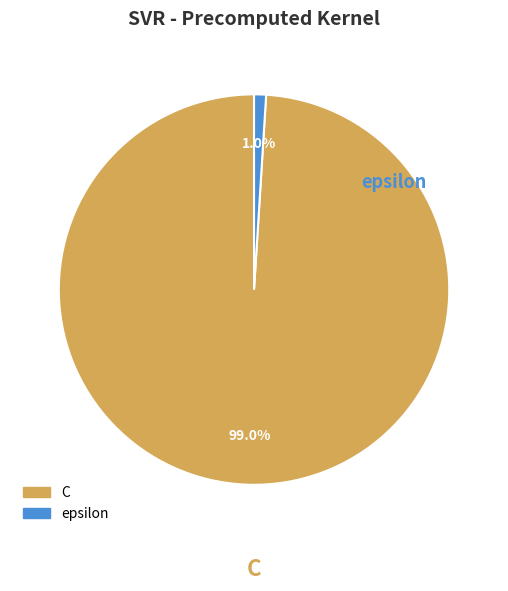

How much of the chart is everything except C?

1.0%